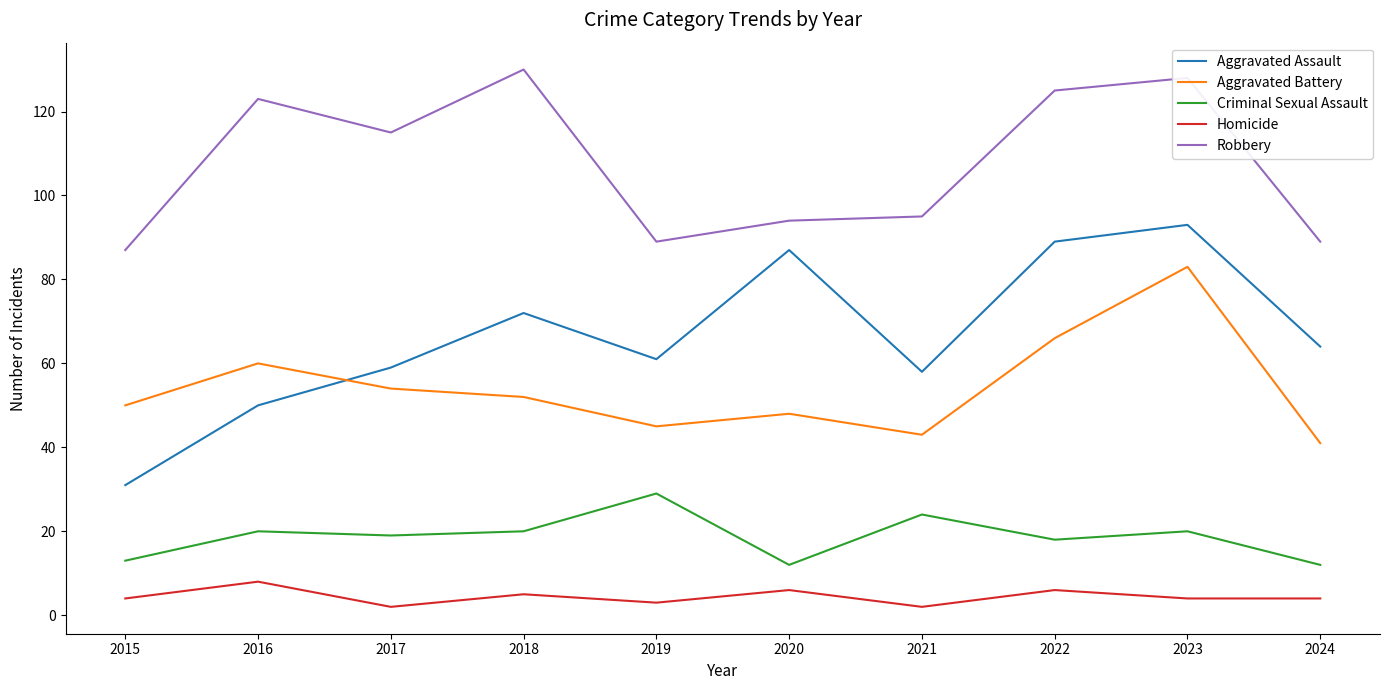

The Robbery series shows 128 at 2023. True or false?

True